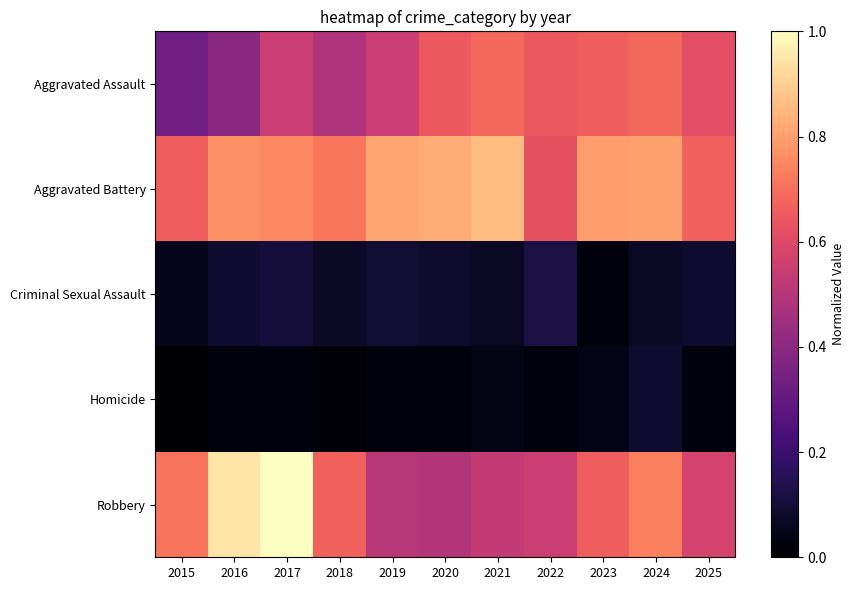

At how many categories does at least one series exceed 0?

11